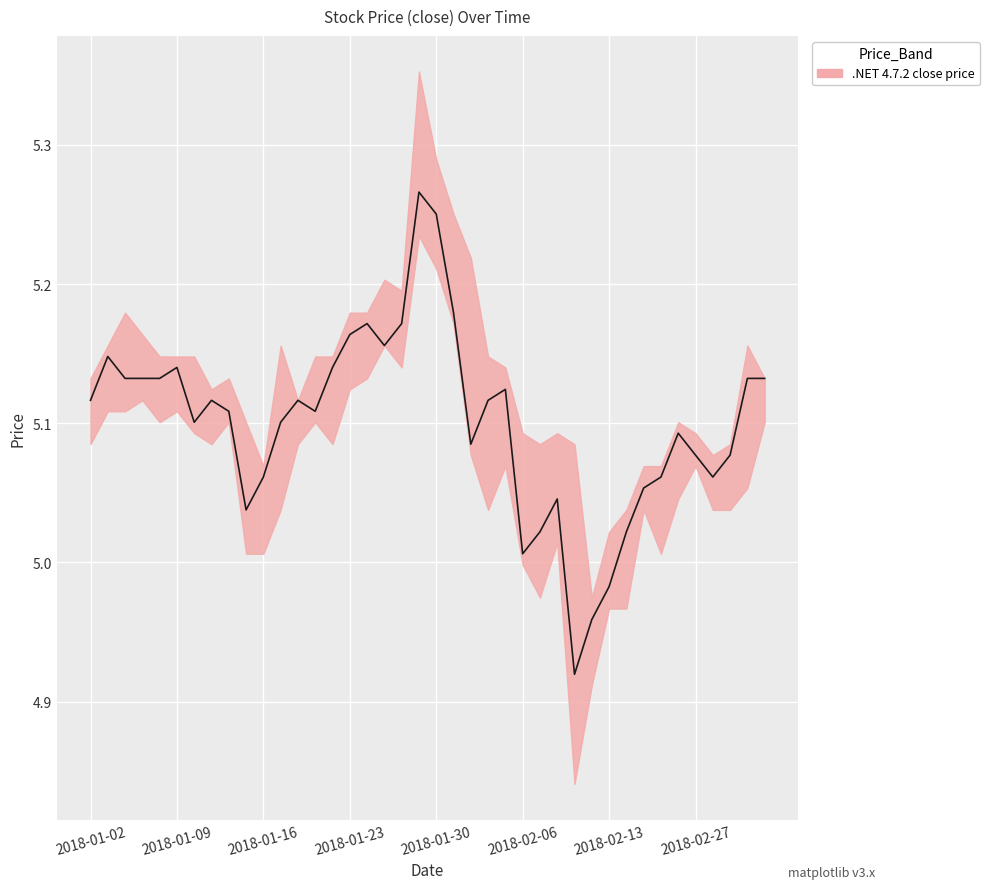

What is the change in value from 2018-01-09 to 2018-03-01?

-0.1